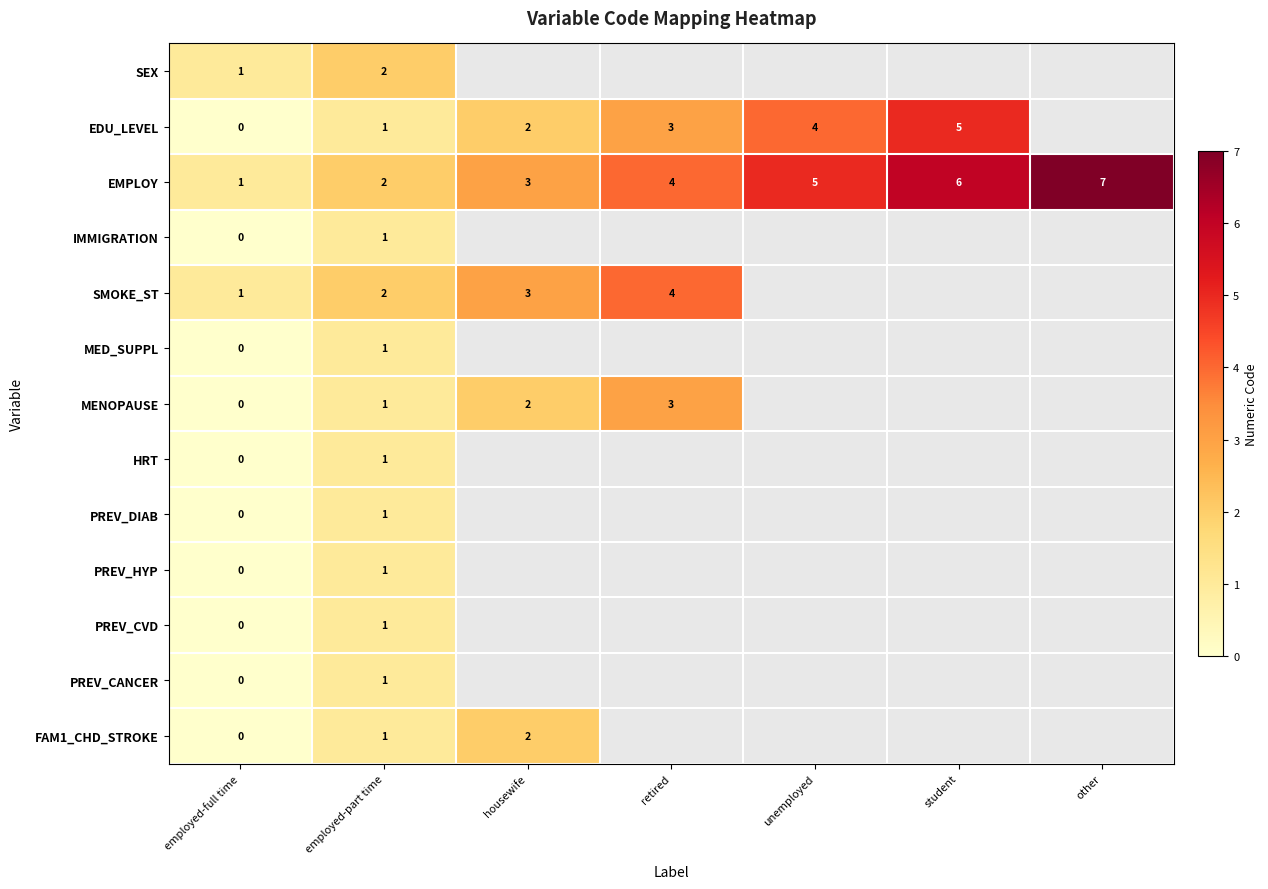

Is it true that SMOKE_ST equals 1.5 at employed-full time?

False